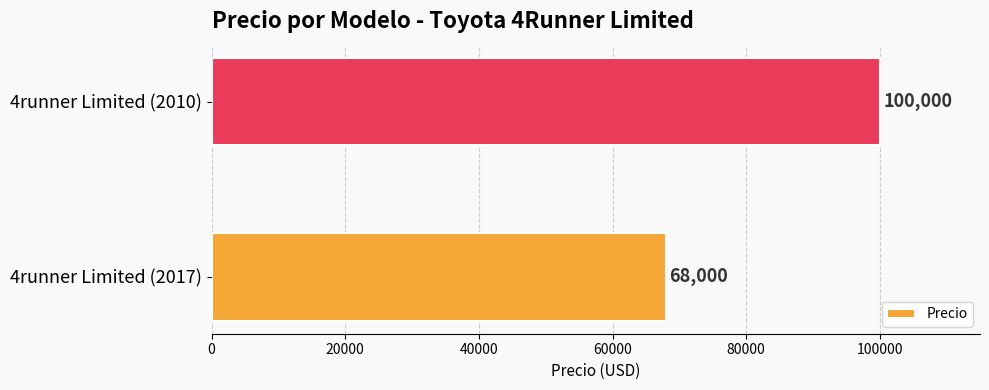

Reading top to bottom, transcribe all the data shown in this chart.

100000	68000